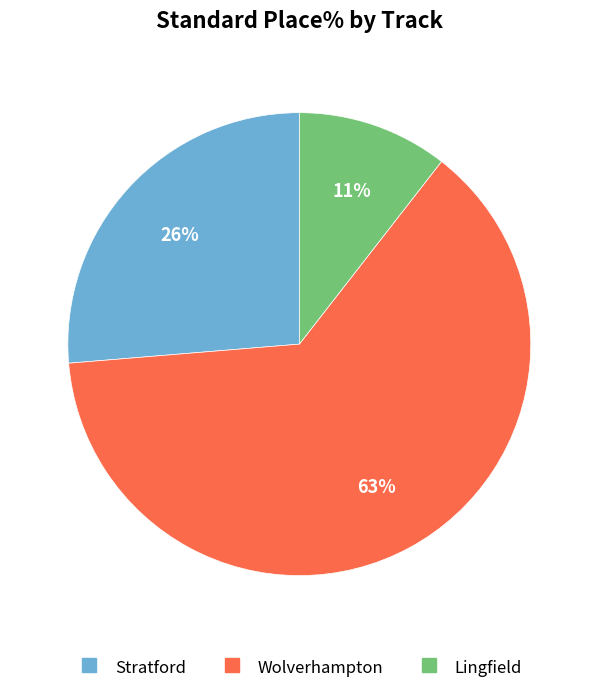

Is there any slice that represents more than half of the pie?

Yes